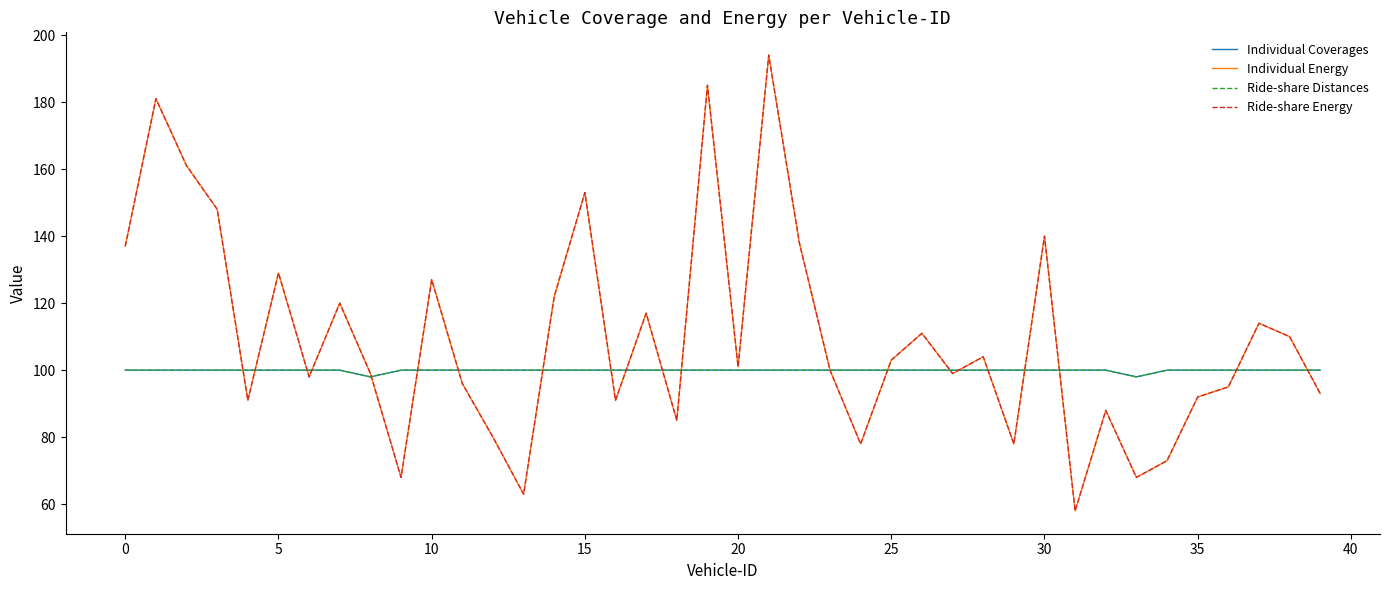

True or false: Ride-share Energy and Individual Energy intersect in this chart.

False